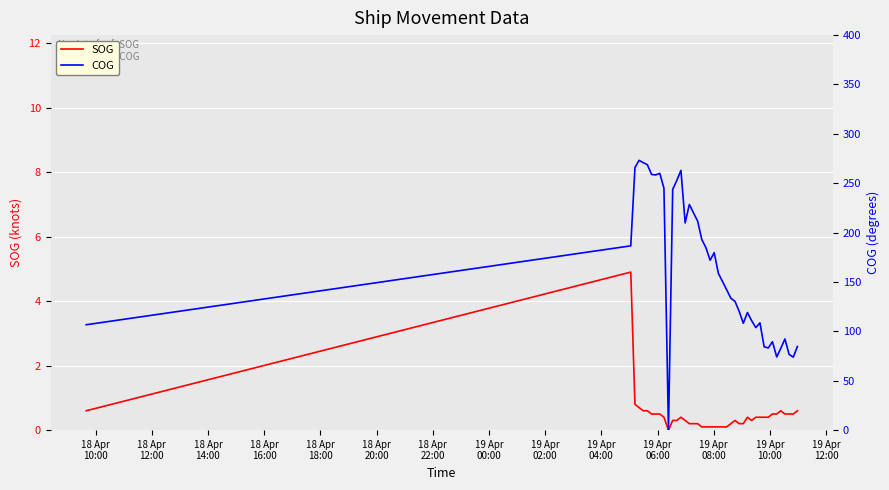

Is this an area chart (filled region under the line)?

No